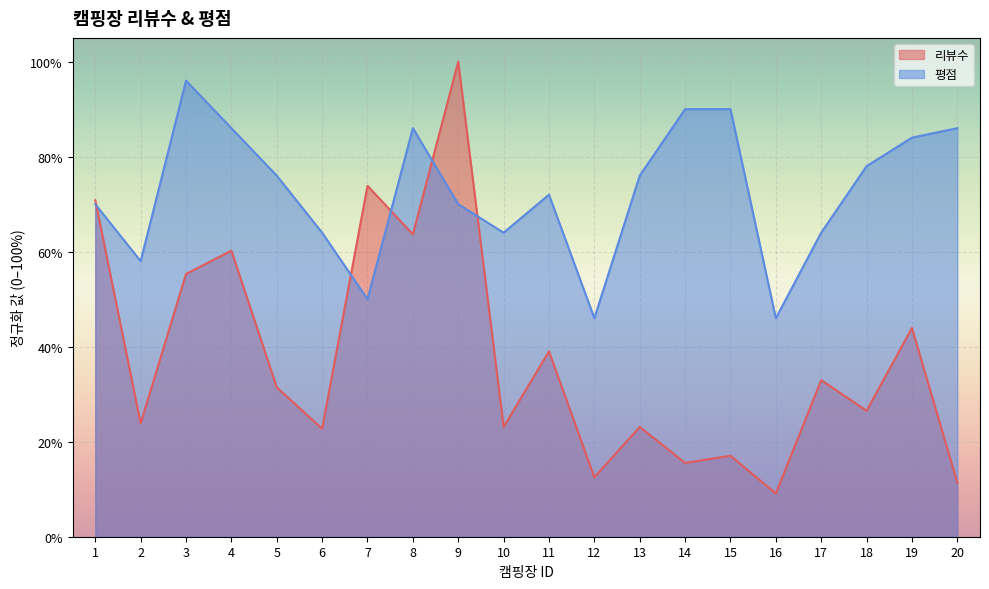

The value of 리뷰수 at 14 is 5.3. True or false?

False